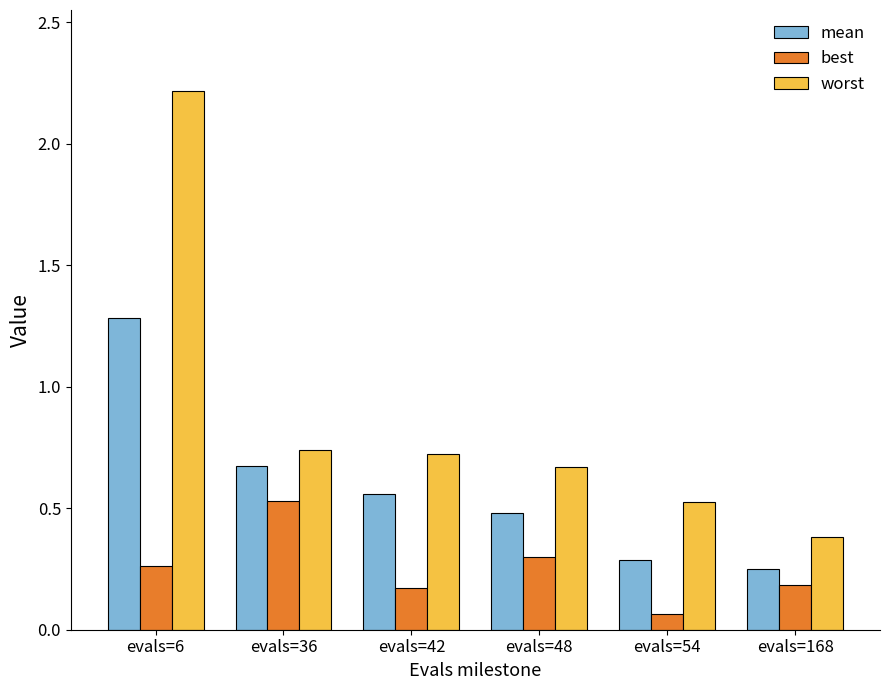

What is the average value of the worst series?

0.9